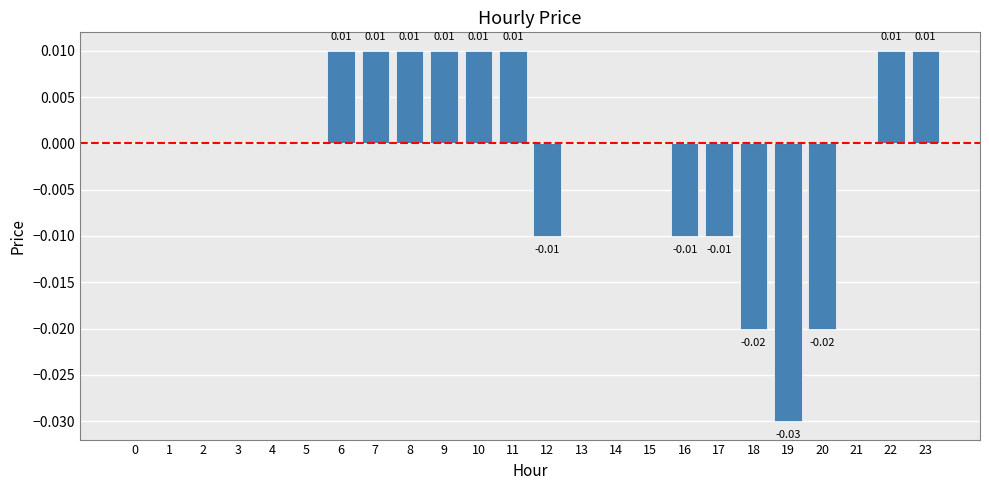

Which has a higher value, 19 or 22?

22